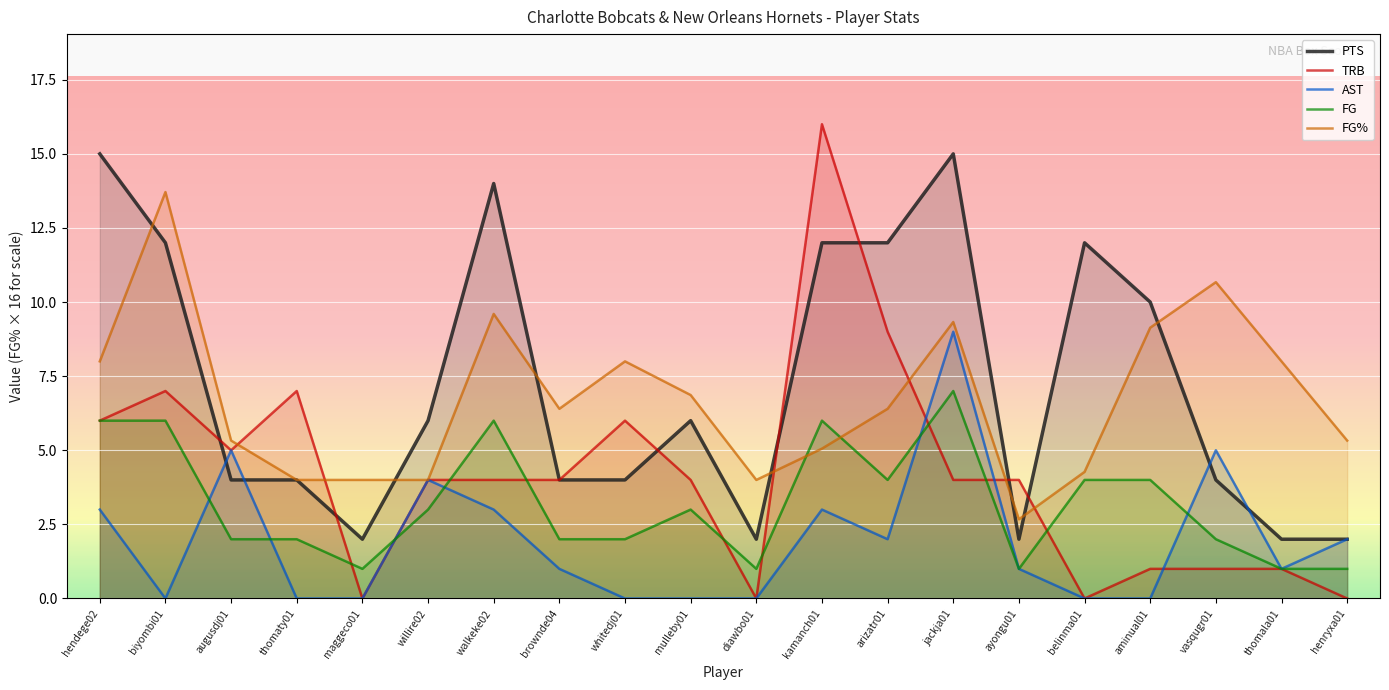

The FG% series shows 4.0 at diawbo01. True or false?

True